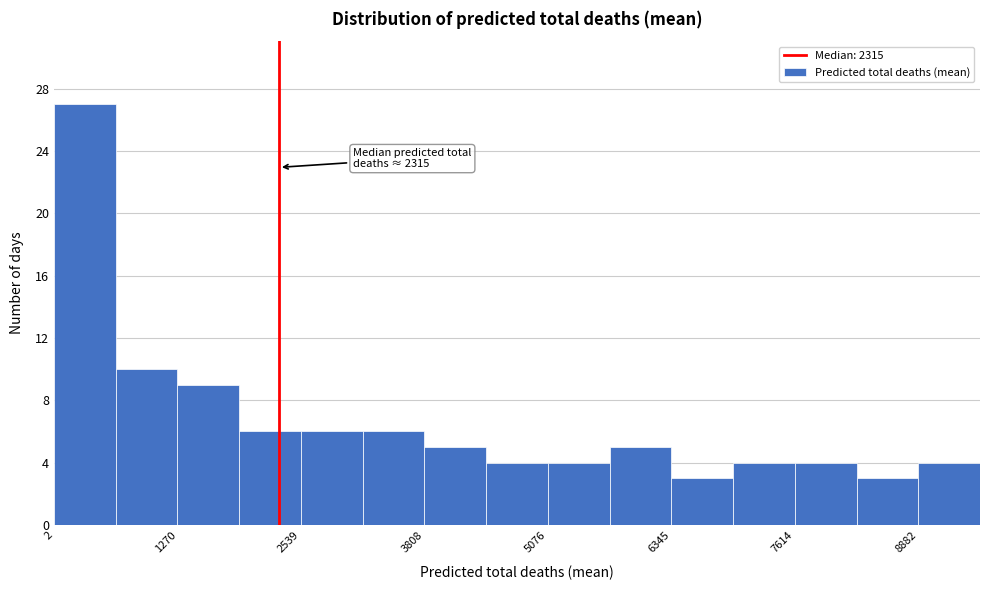

Around what value on the x-axis is the tallest bar? Give the approximate position of its centre, as read against the axis.

400